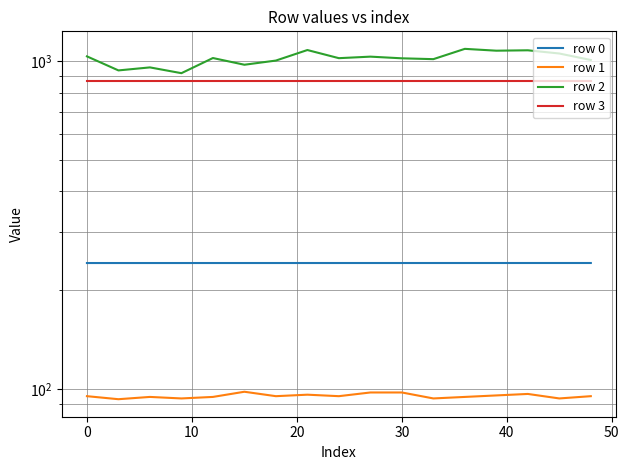

What is the greatest value displayed?

1089.0